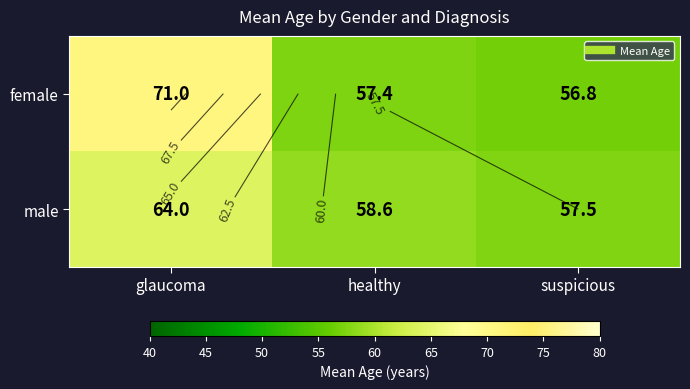

List the labels in order of female value, smallest first.

suspicious, healthy, glaucoma